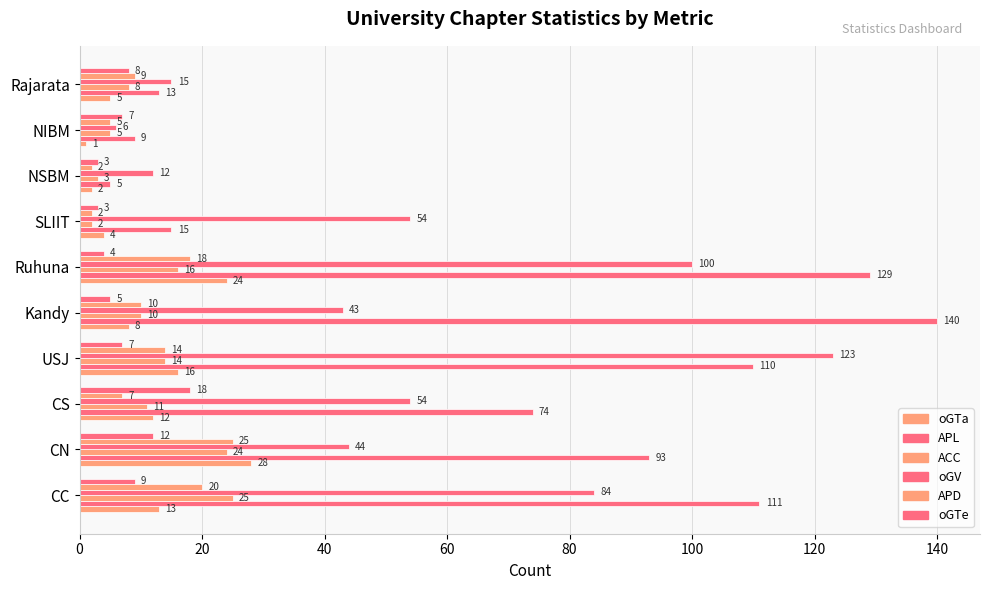

How many values in the oGTa series are below 12?

5